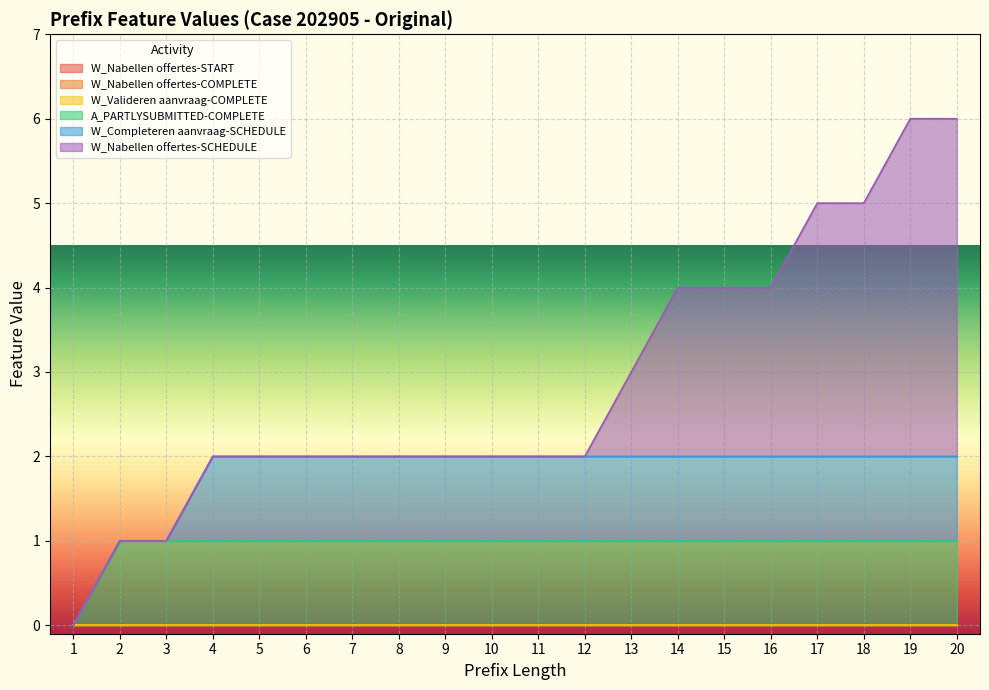

Is the value of W_Nabellen offertes-SCHEDULE at 2 greater than the value of W_Nabellen offertes-START at 5?

No